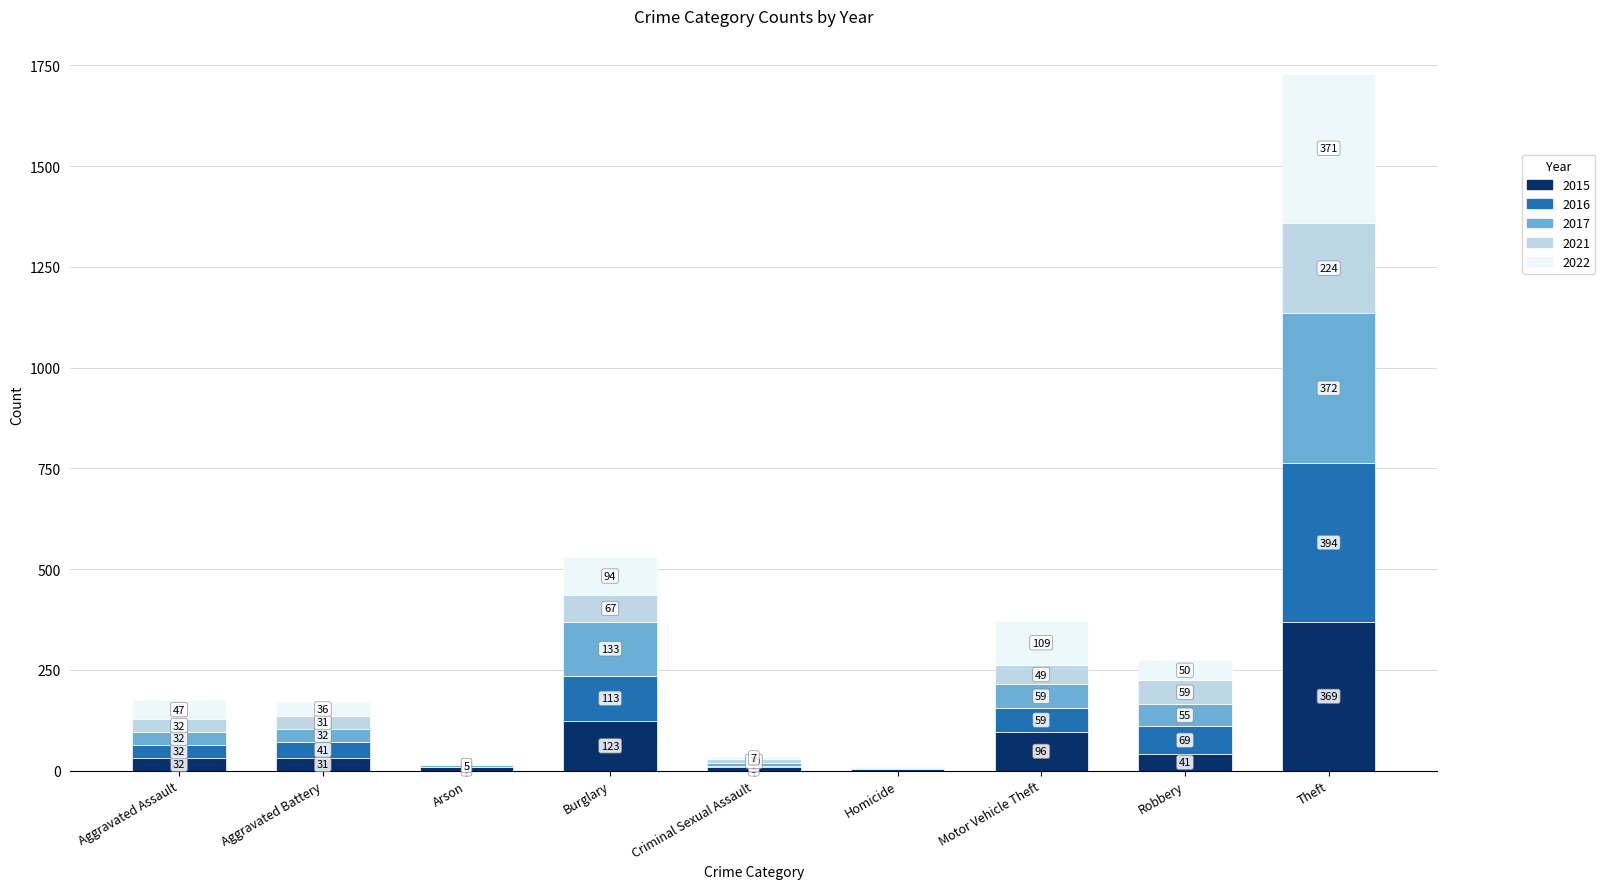

What is the sum of the 2015 values at Motor Vehicle Theft and Criminal Sexual Assault?

105